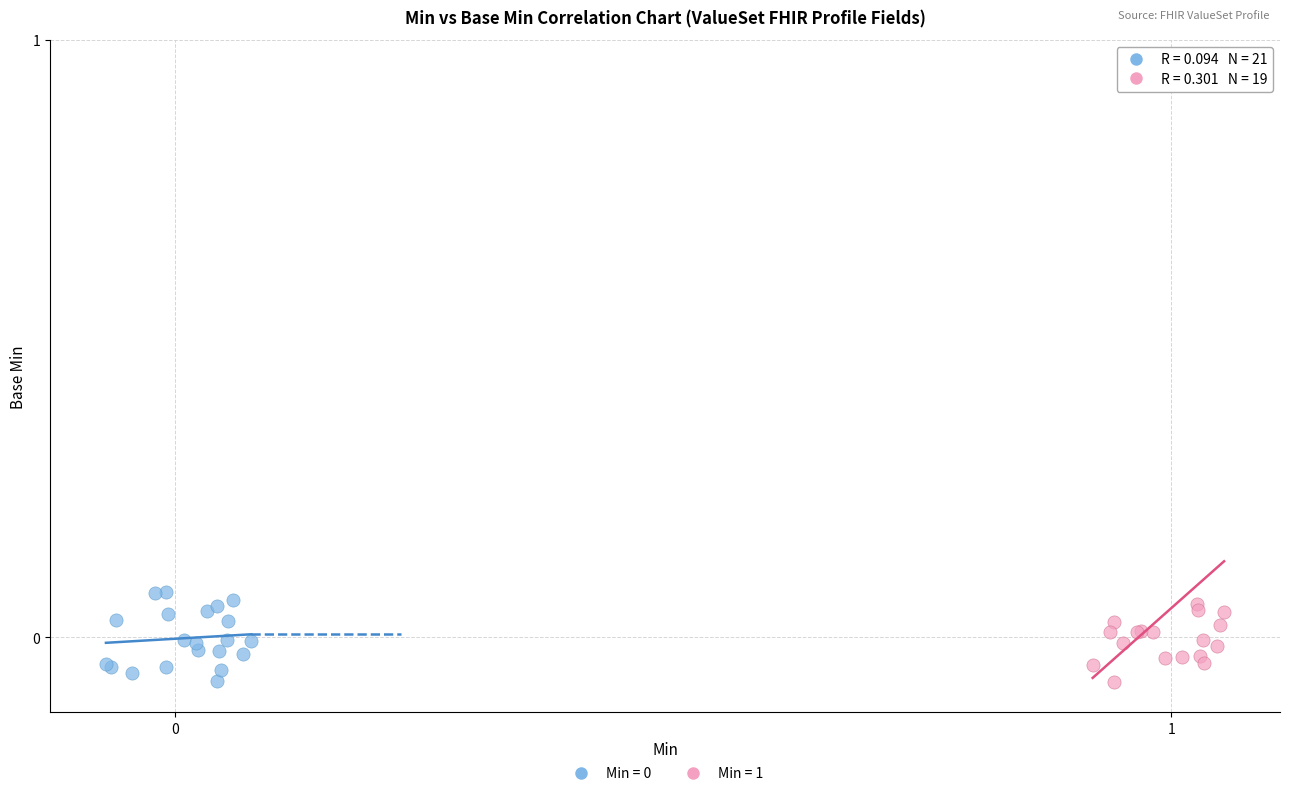

Which series reaches the maximum Y coordinate?

Min = 1